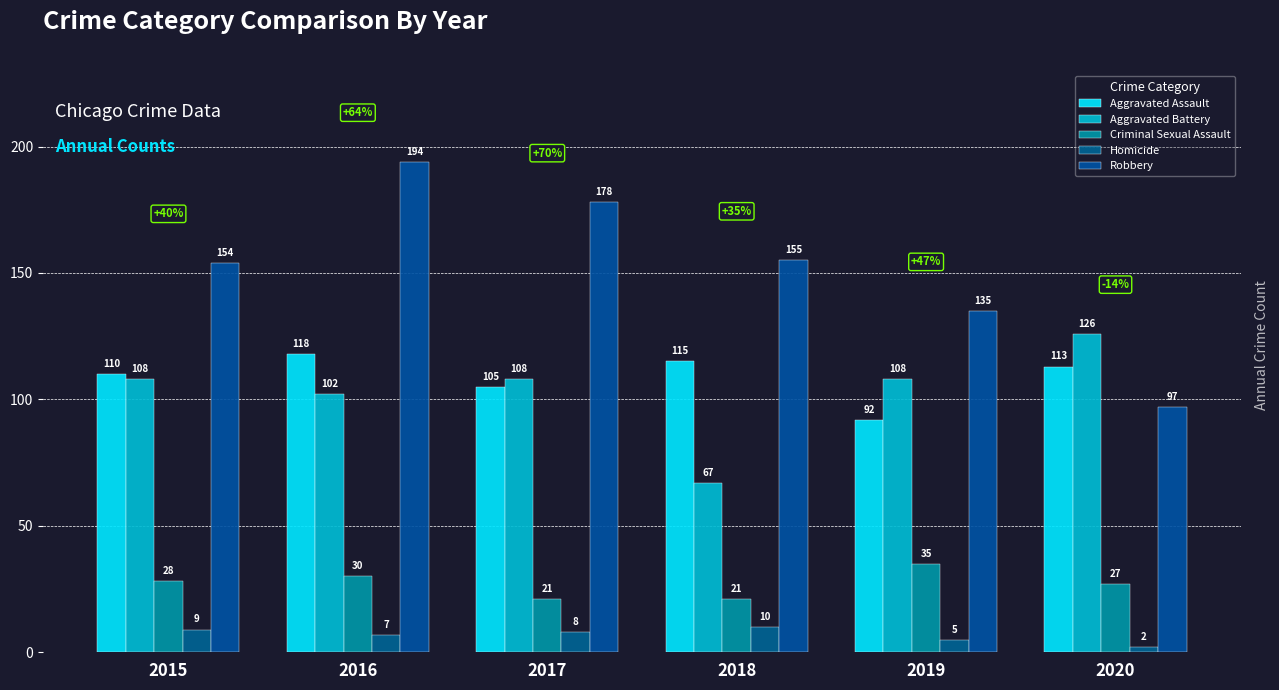

At 2016, list the series in order from smallest to largest.

Homicide, Criminal Sexual Assault, Aggravated Battery, Aggravated Assault, Robbery